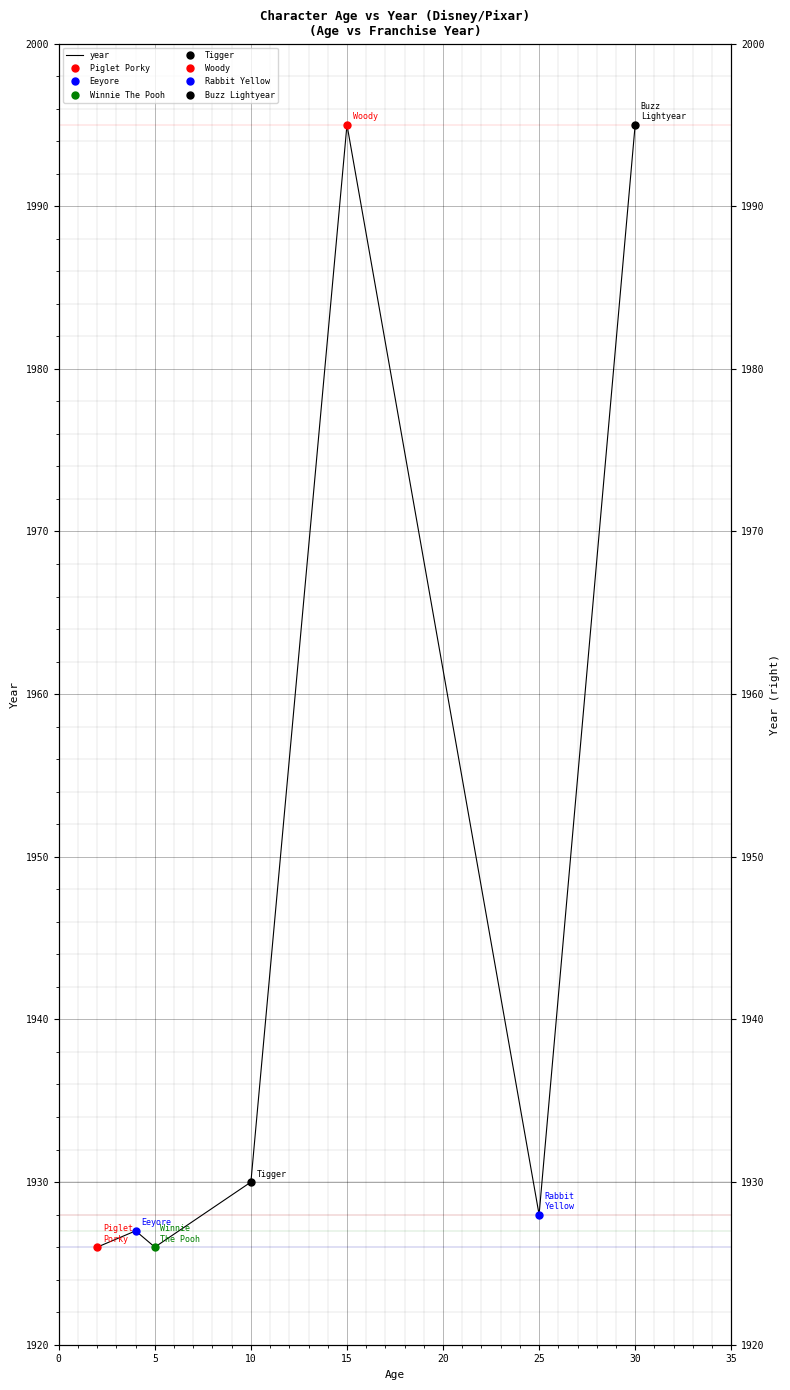

Count the number of values greater than 1928.

3